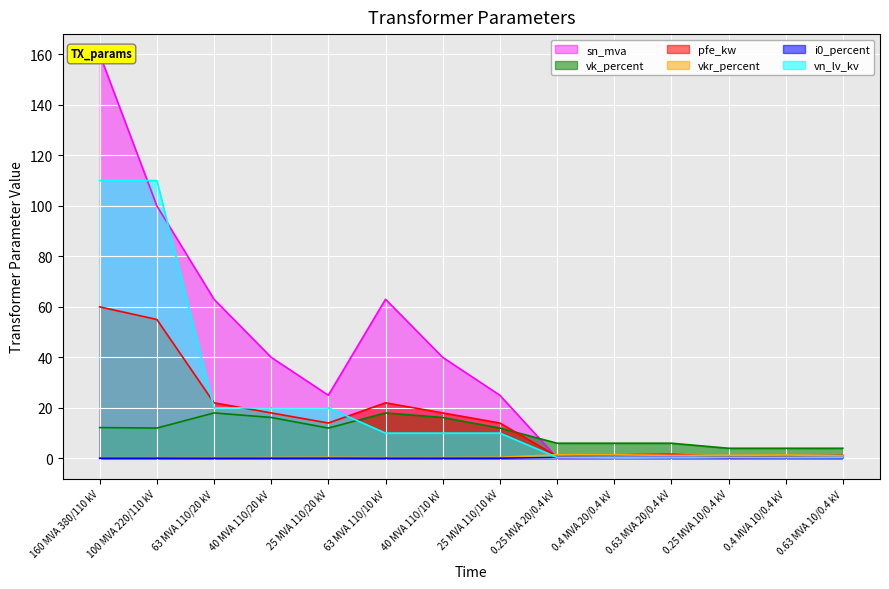

What is the difference between the maximum and minimum values in the vn_lv_kv series?

109.6